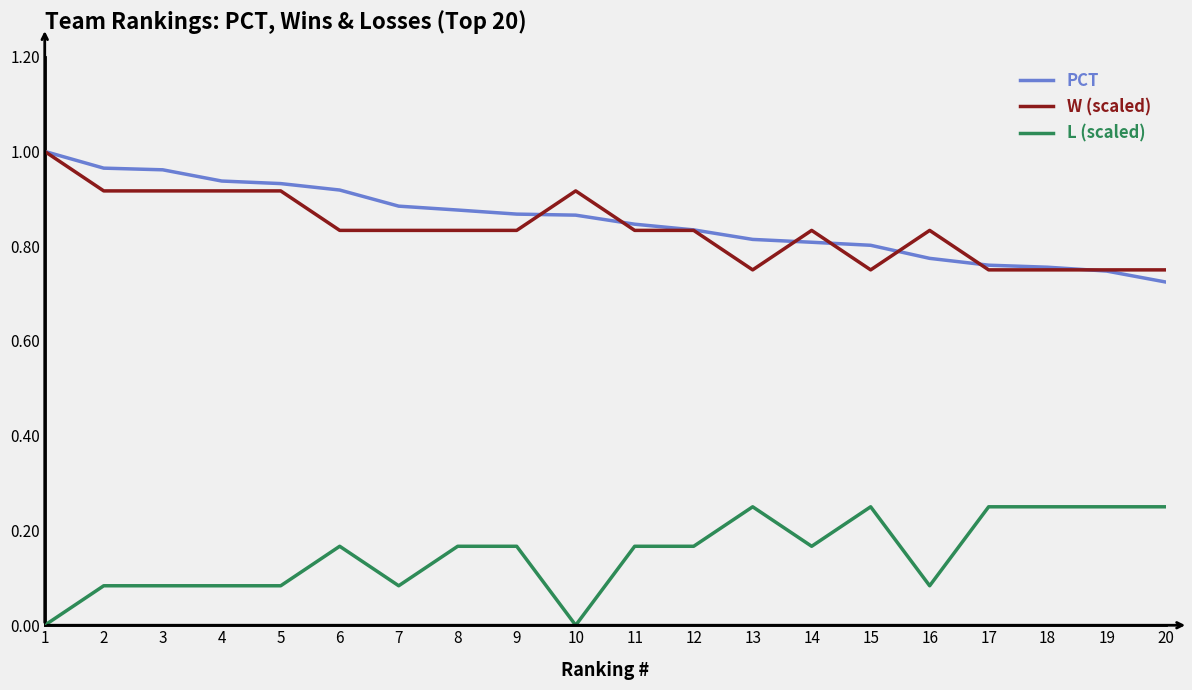

At which category is the sum across all series the highest?

1